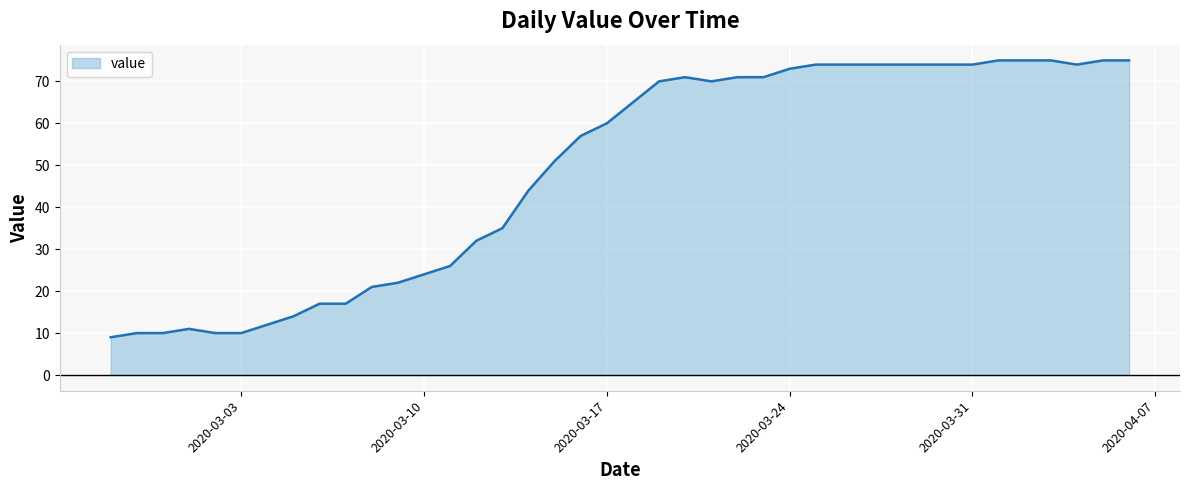

What is the smallest value displayed?

9